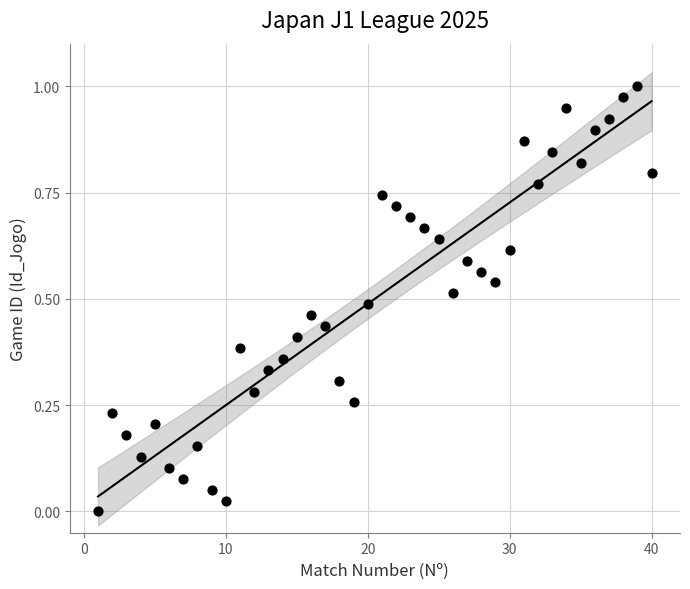

What is the range of X values (max minus min)?

39.0